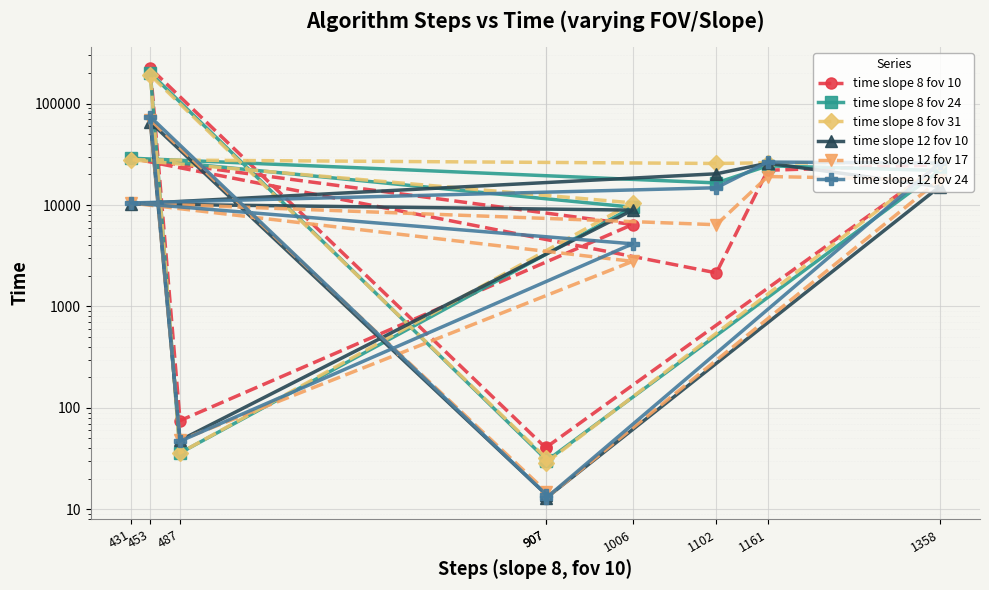

At which category is the sum across all series the highest?

453